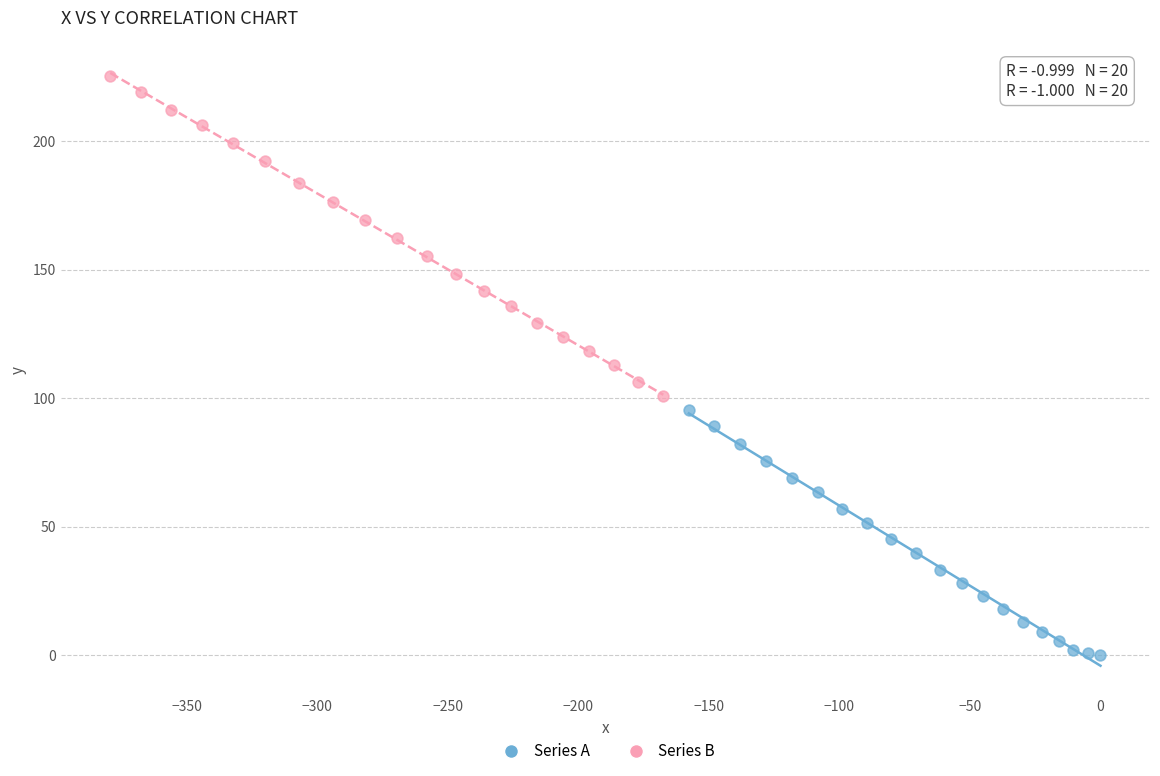

Which series reaches the minimum Y coordinate?

Series A